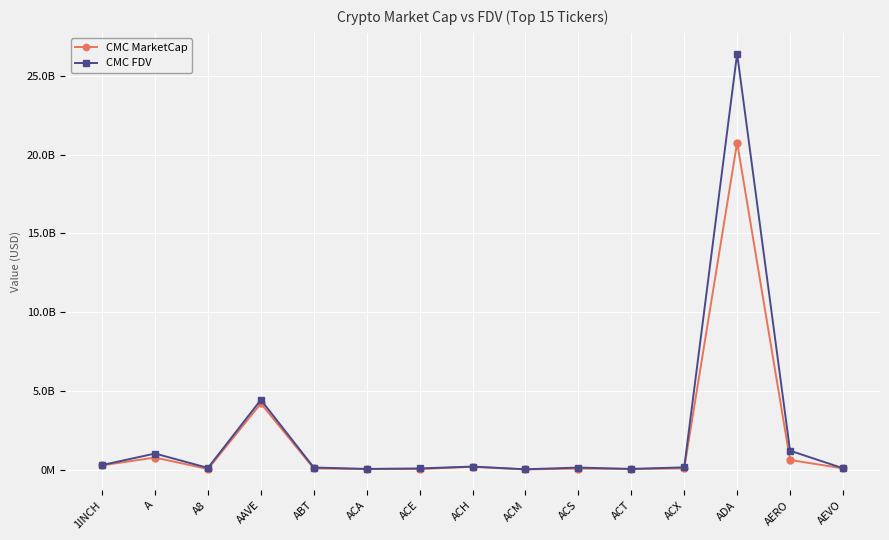

What is the difference between the maximum and minimum values in the CMC FDV series?

26391668270